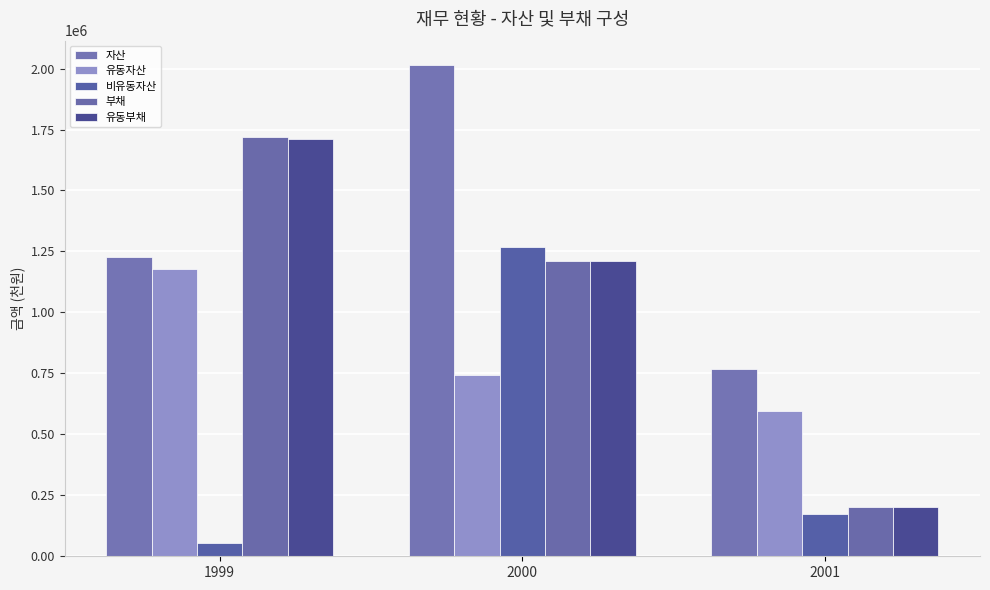

What is the difference between the 부채 values at 2000 and 1999?

507788